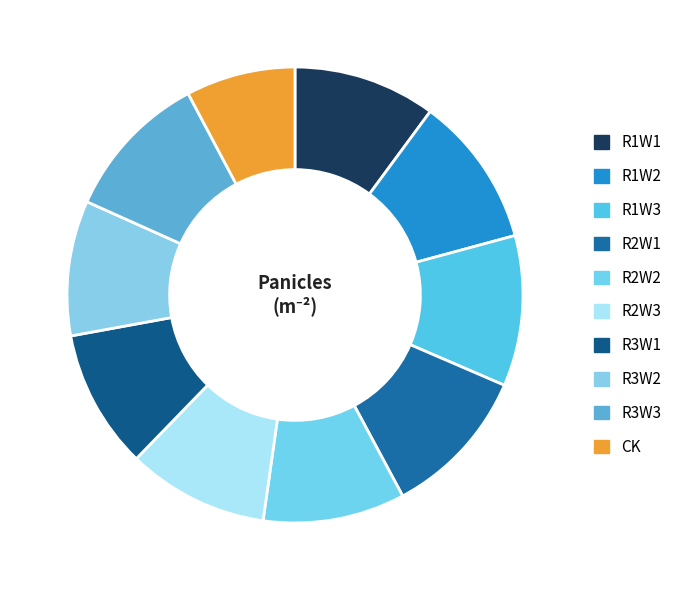

How many segments does this pie chart have?

10